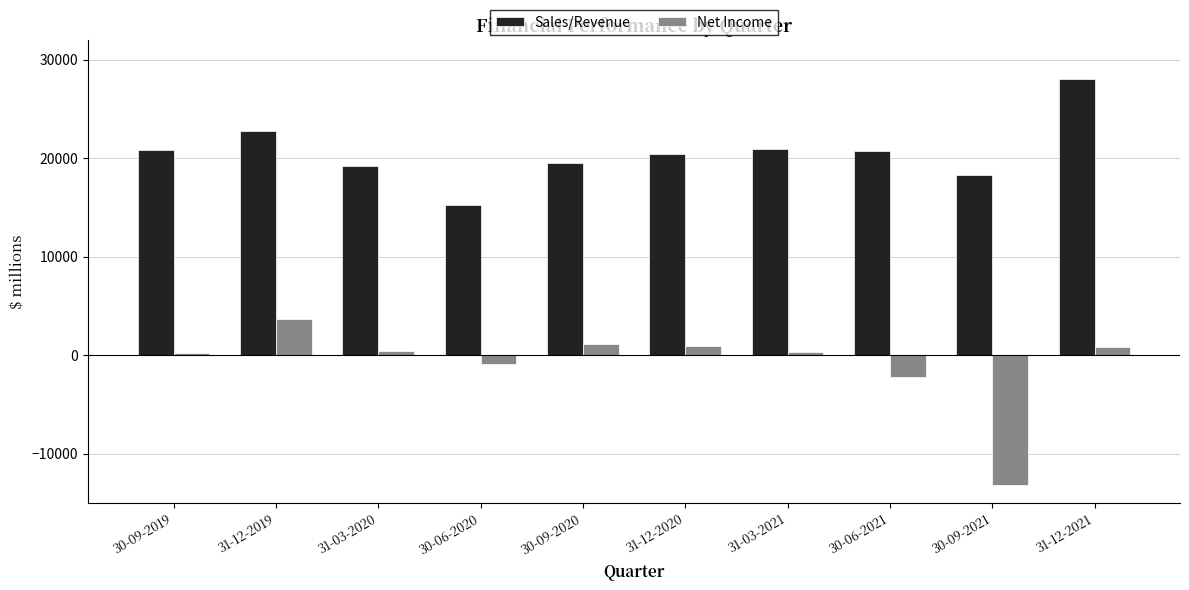

Rank the series at 31-12-2019 from lowest to highest value.

Net Income, Sales/Revenue